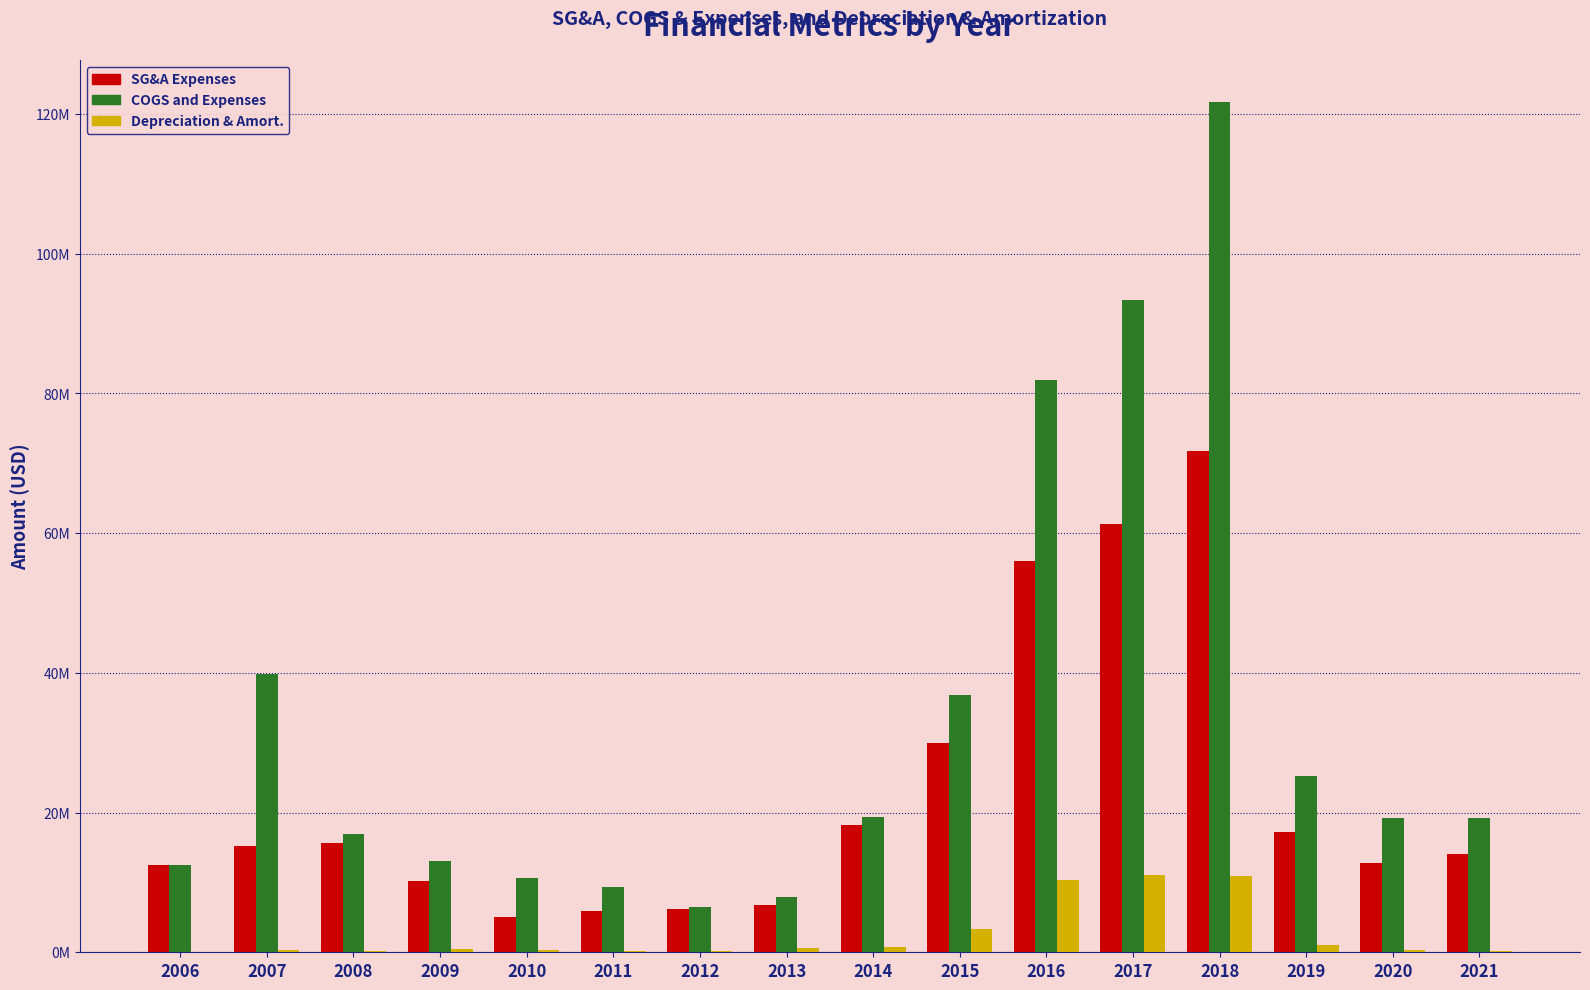

Are the bars grouped side by side (vs. stacked)?

Yes